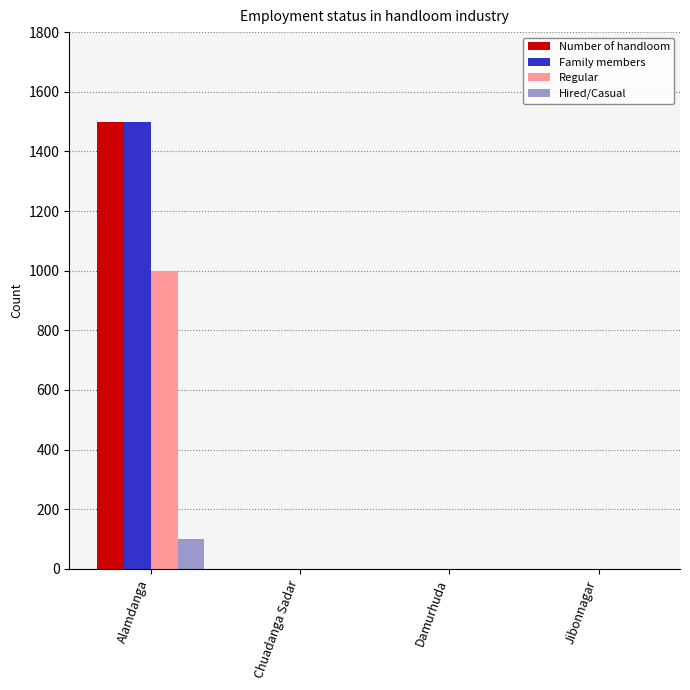

What is the greatest value displayed?

1500